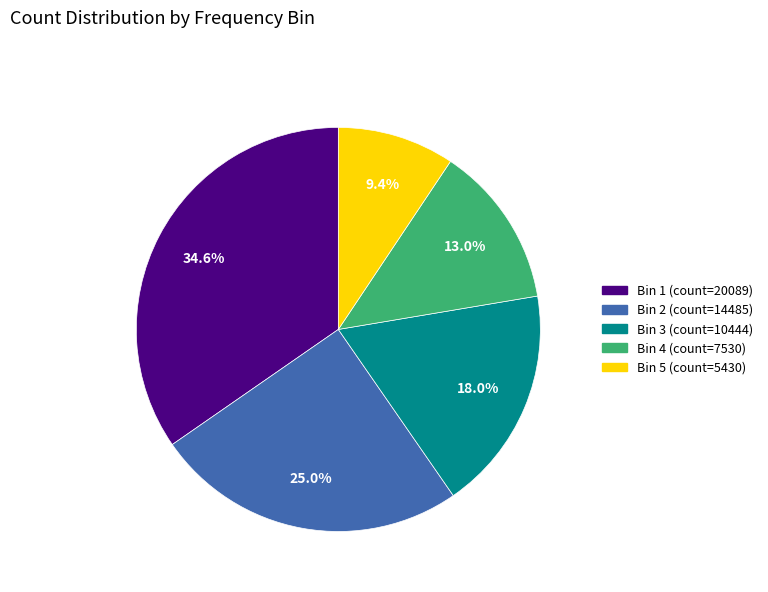

Does any single category account for the majority?

No